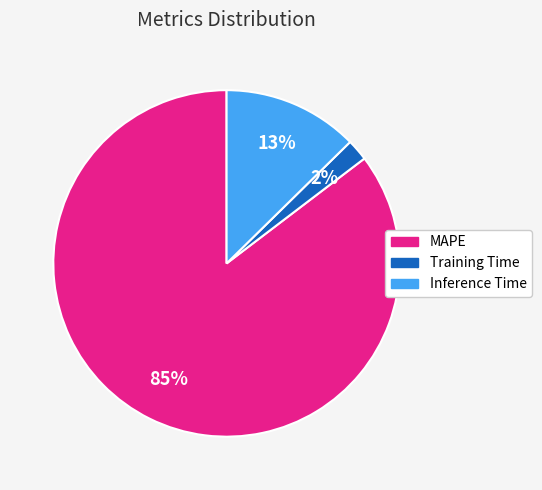

What percentage is the Inference Time slice, to the nearest percent?

13%